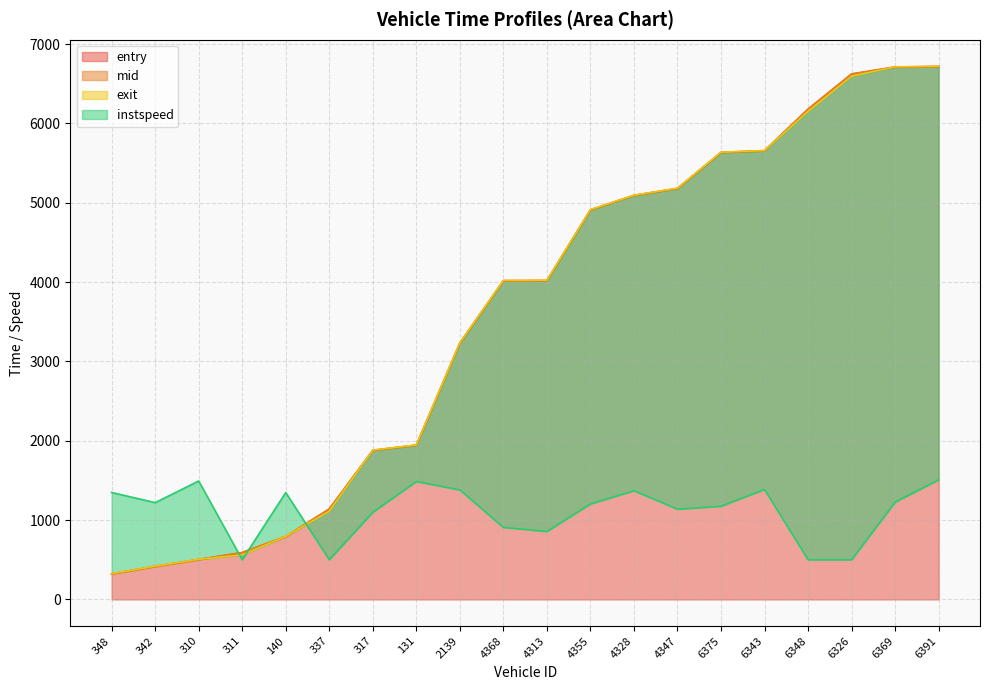

Is the value of mid at 131 greater than the value of exit at 342?

Yes